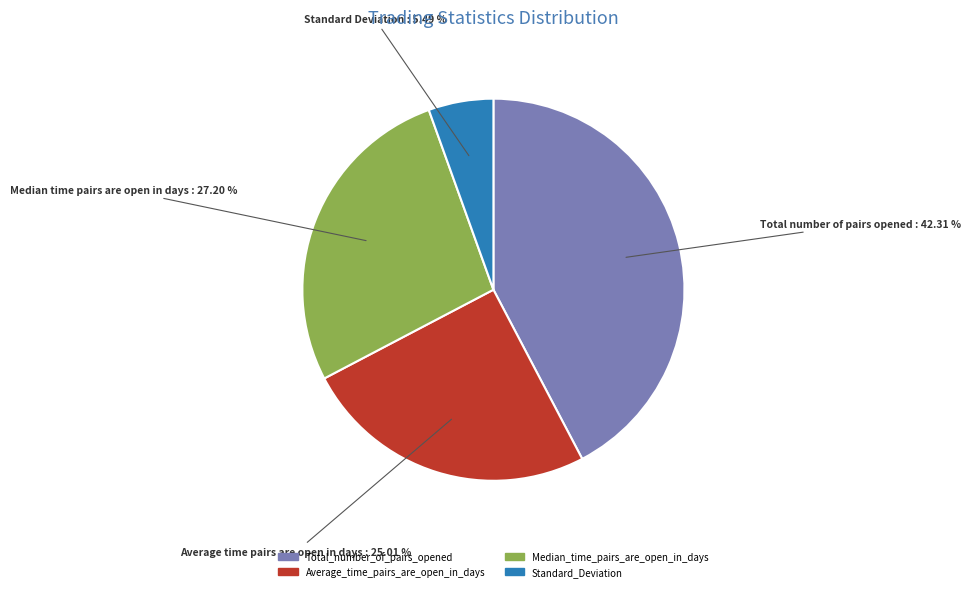

What is the smallest slice in the pie chart?

Standard_Deviation